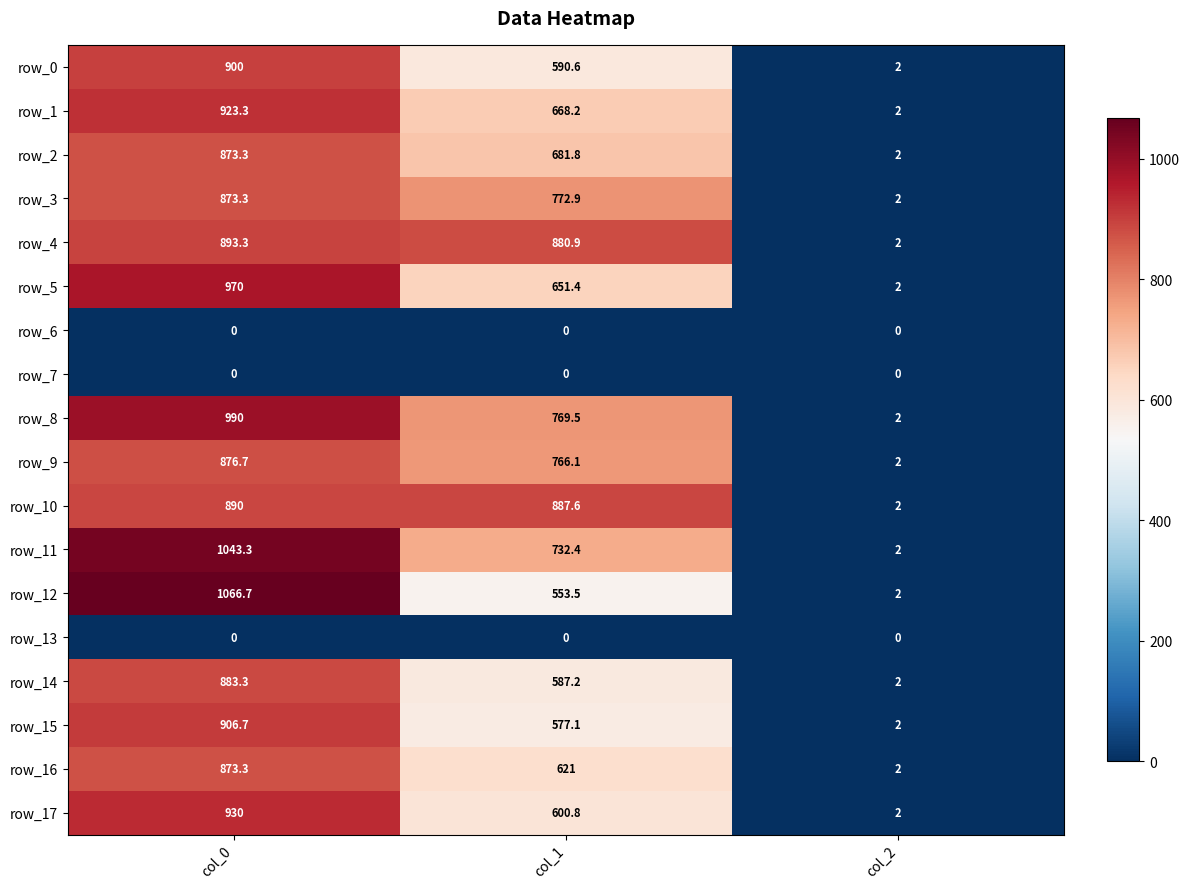

Which series has the largest range (max minus min)?

row_12